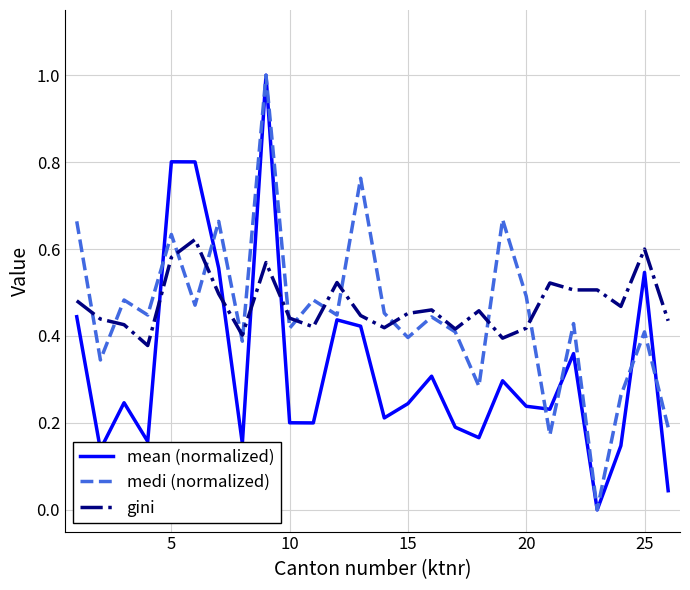

How many positive values does the medi (normalized) series have?

25